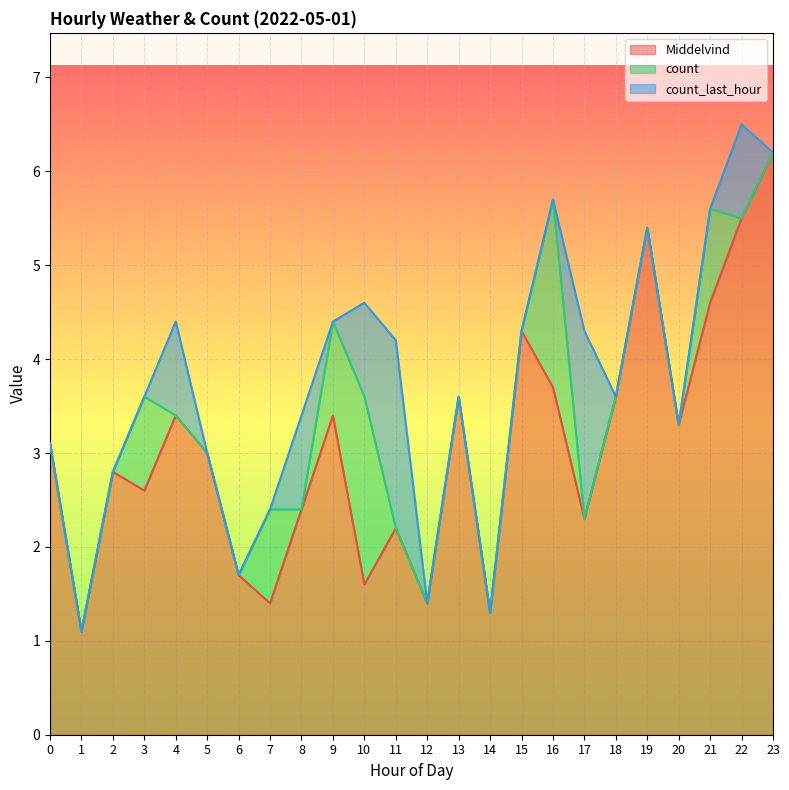

At which category does Middelvind reach its first local peak?

2